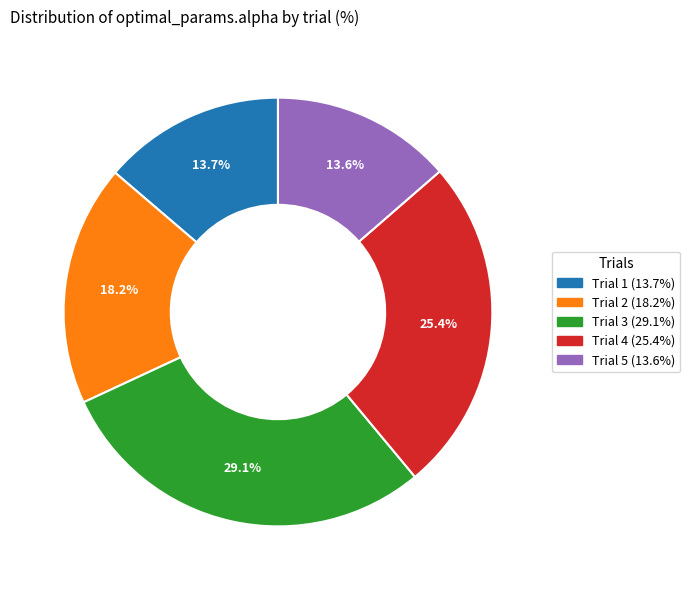

How many segments does this pie chart have?

5